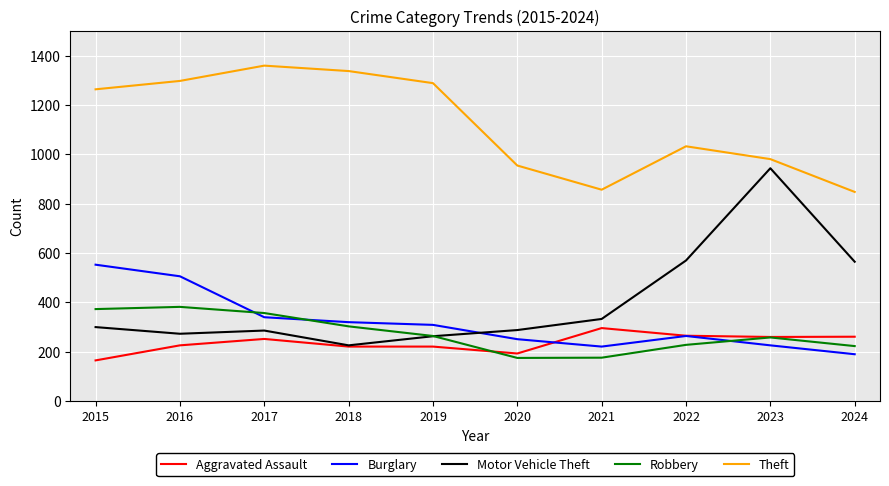

How many series are shown in this chart?

5